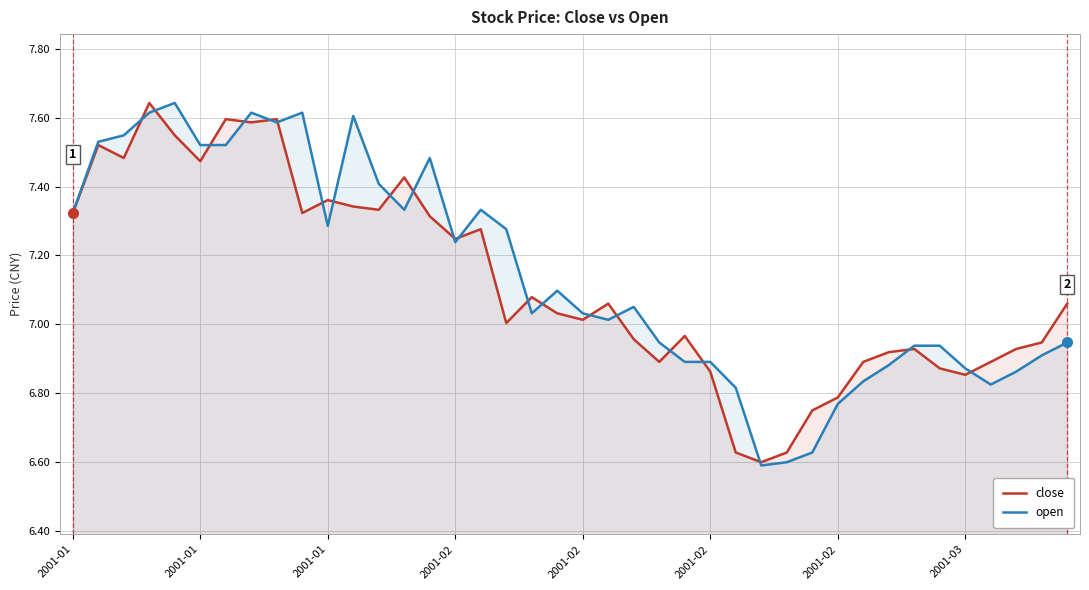

After their last crossing, which series has the higher values: close or open?

close